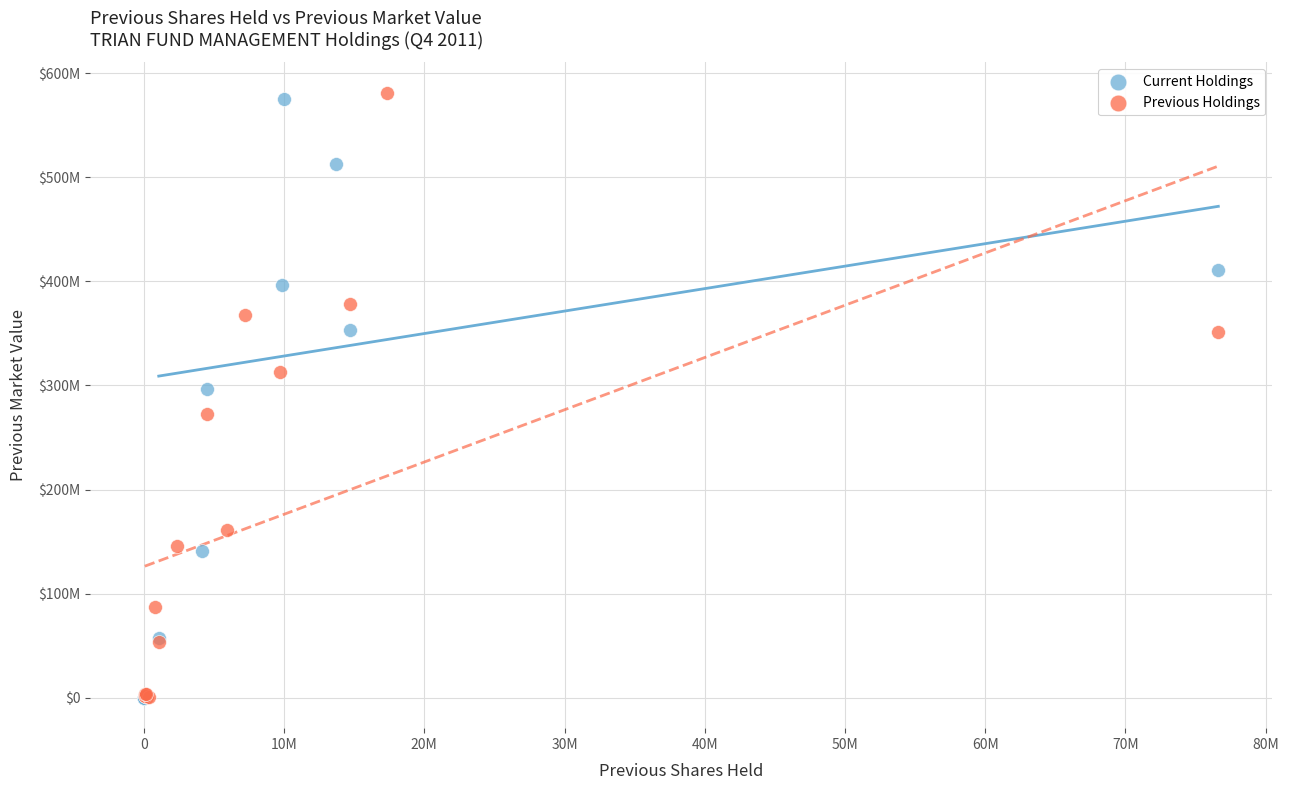

Which series contains the highest Y value?

Previous Holdings